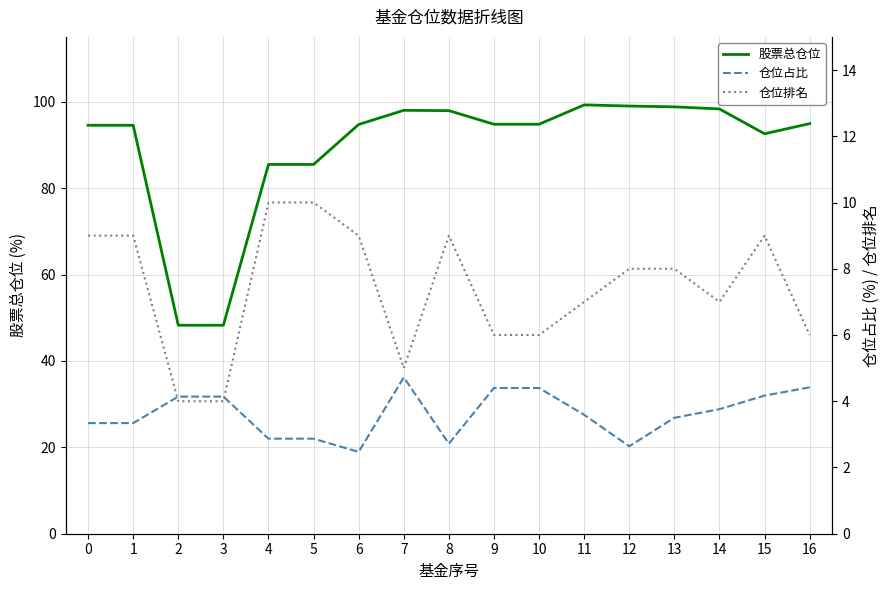

What is the lowest value of the 仓位排名 series?

4.0